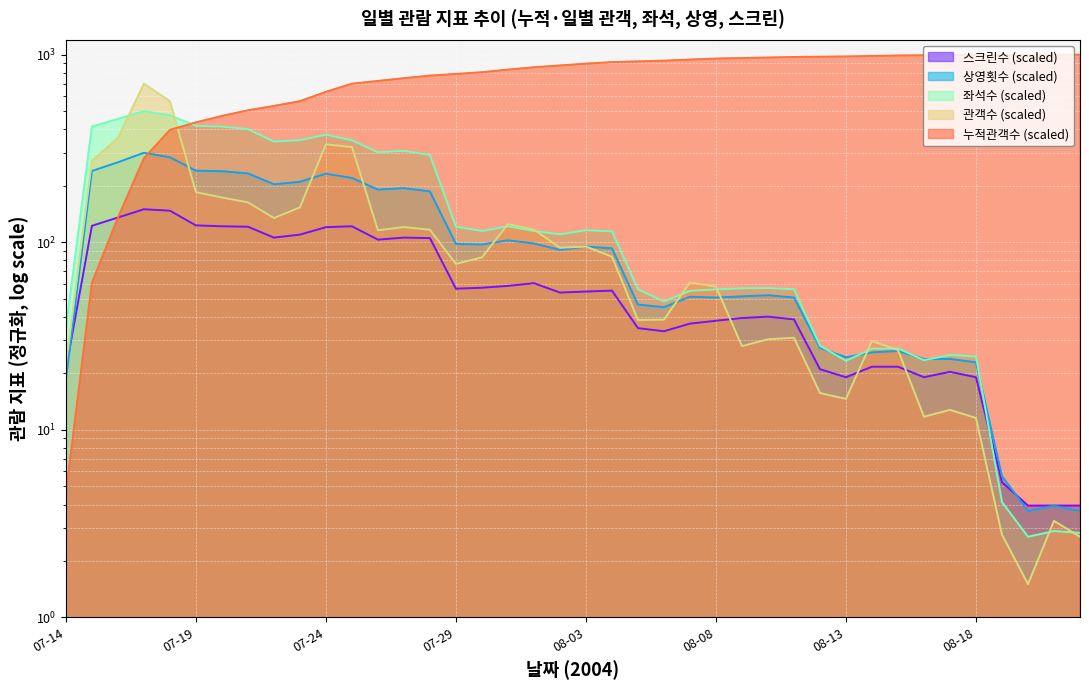

Is it true that 좌석수 equals 25.1 at 2004-08-17?

True